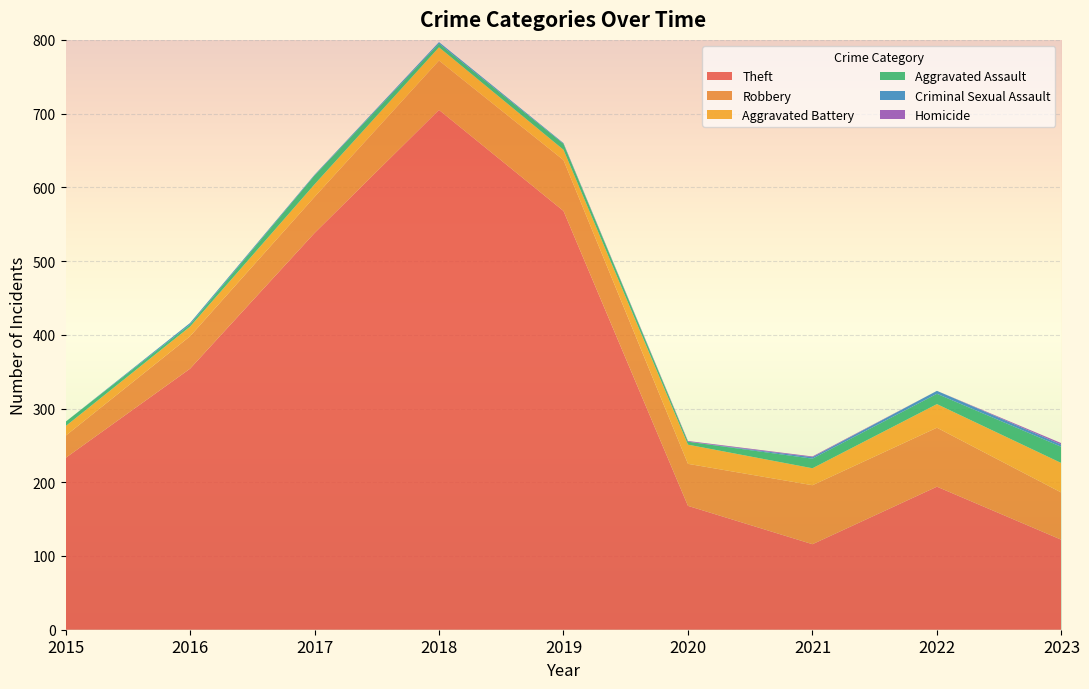

Reading left to right, extract all data points from this chart.

Theft: 2015=233	2016=354	2017=538	2018=705	2019=568	2020=168	2021=116	2022=194	2023=122
Robbery: 2015=30	2016=44	2017=49	2018=67	2019=69	2020=57	2021=80	2022=80	2023=64
Aggravated Battery: 2015=13	2016=13	2017=17	2018=18	2019=14	2020=26	2021=23	2022=32	2023=40
Aggravated Assault: 2015=6	2016=3	2017=12	2018=5	2019=8	2020=4	2021=13	2022=14	2023=22
Criminal Sexual Assault: 2015=0	2016=2	2017=1	2018=2	2019=1	2020=0	2021=2	2022=4	2023=3
Homicide: 2015=0	2016=0	2017=0	2018=0	2019=0	2020=1	2021=1	2022=0	2023=2